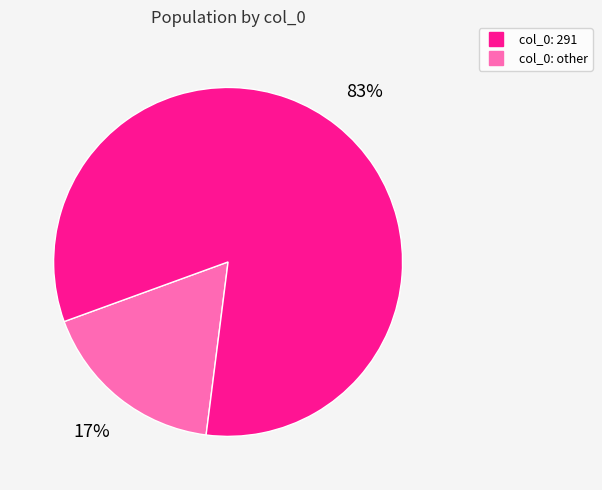

Is there any slice that represents more than half of the pie?

Yes